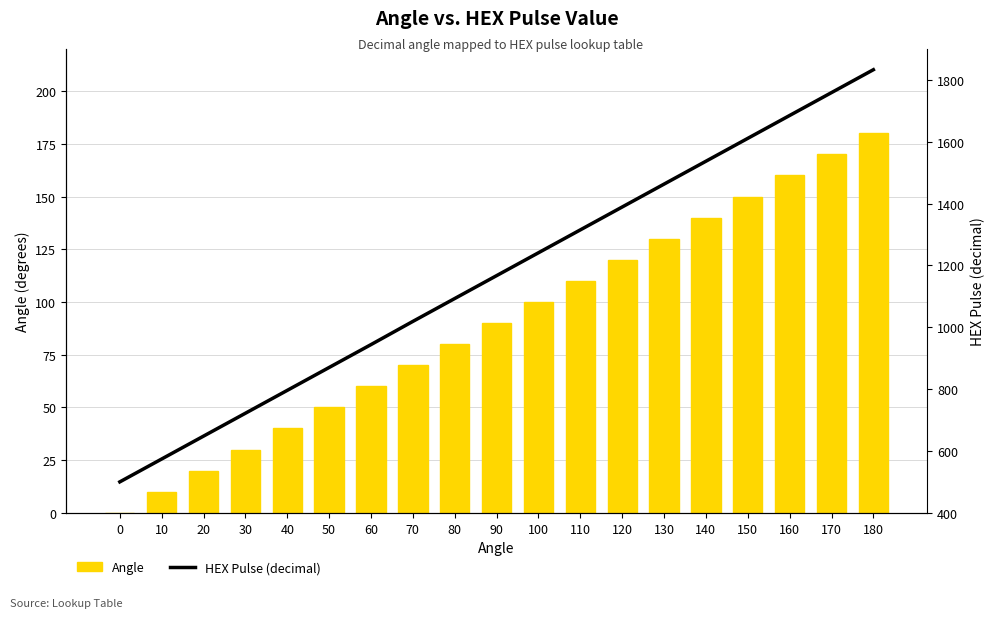

Is it true that Angle equals 44 at 170?

False